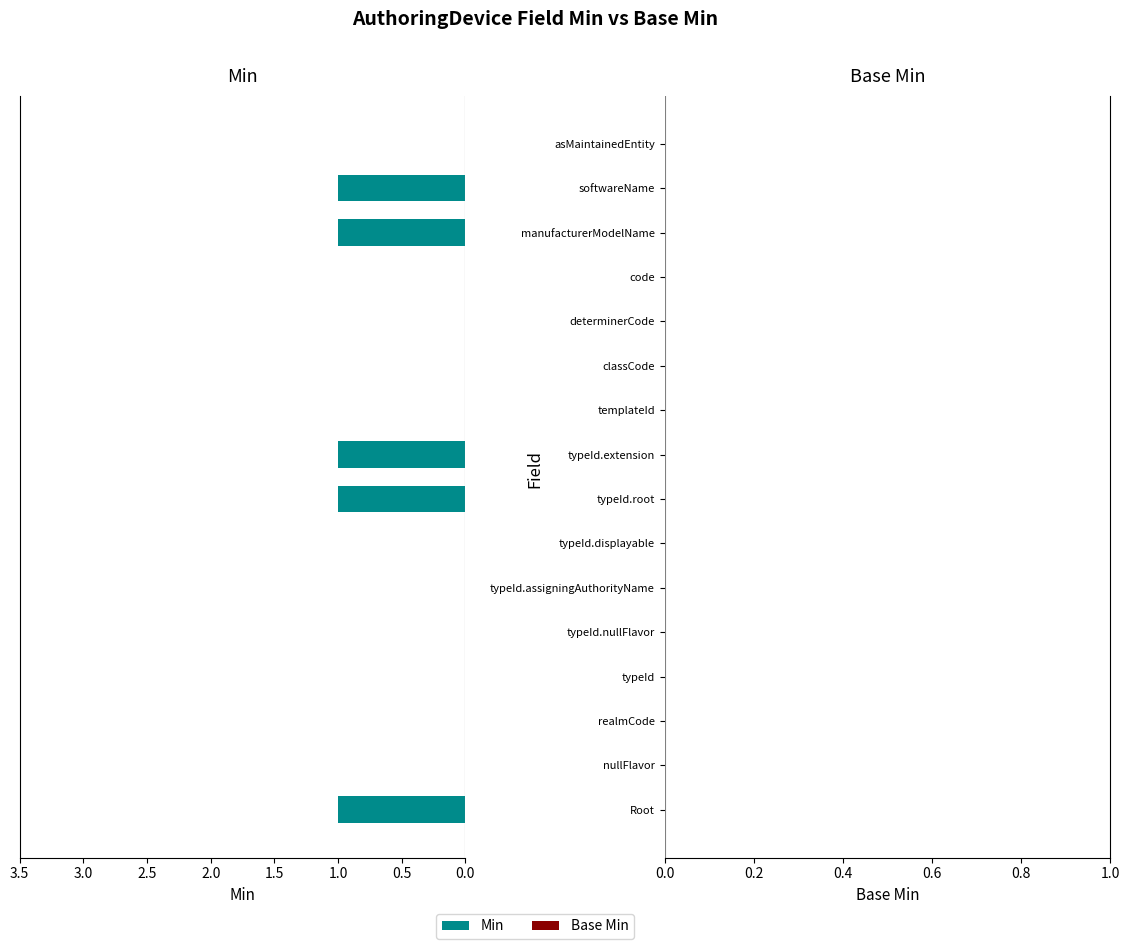

What is the sum of all values?

5